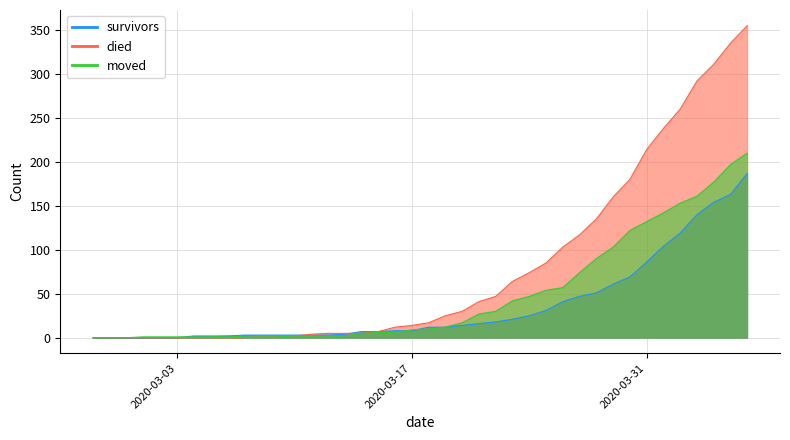

How many values in the died series exceed 17?

19